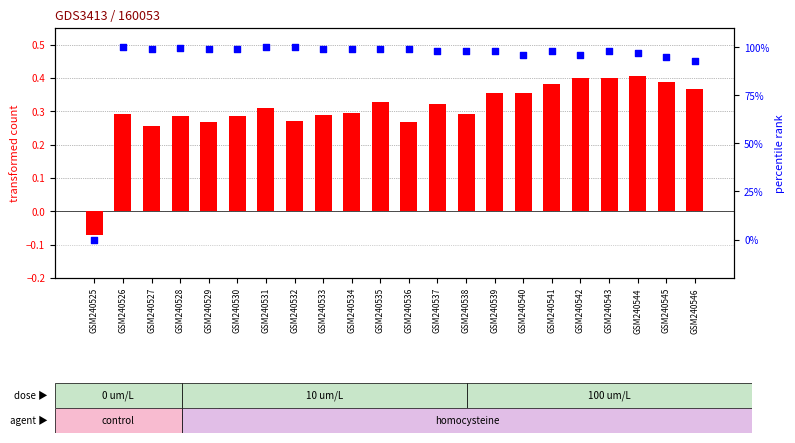

At which category is the sum across all series the highest?

GSM240531